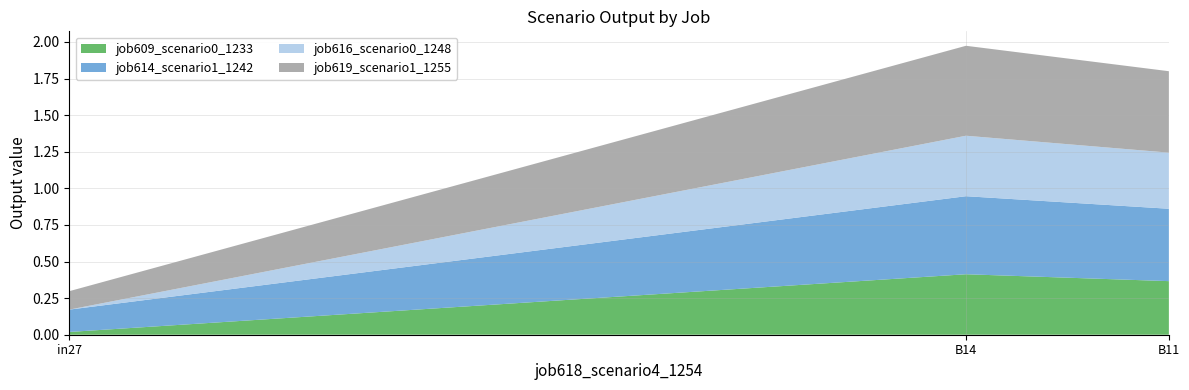

Reading left to right, list all the values displayed in this chart.

job609_scenario0_1233: 0.0	0.4	0.4
job614_scenario1_1242: 0.2	0.5	0.5
job616_scenario0_1248: 0.0	0.4	0.4
job619_scenario1_1255: 0.1	0.6	0.6